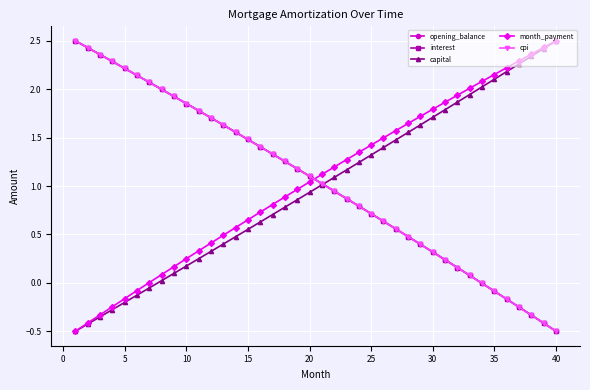

How many series are shown in this chart?

5